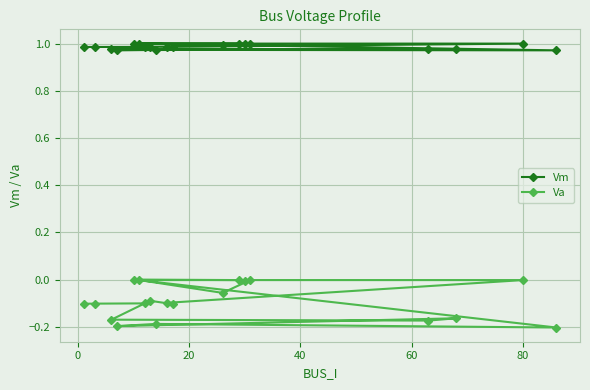

True or false: Vm and Va cross at least once.

False